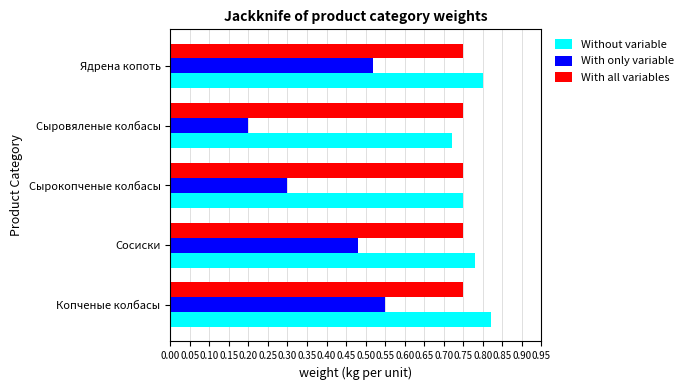

Rank the series by their maximum value, from lowest to highest.

With only variable, With all variables, Without variable